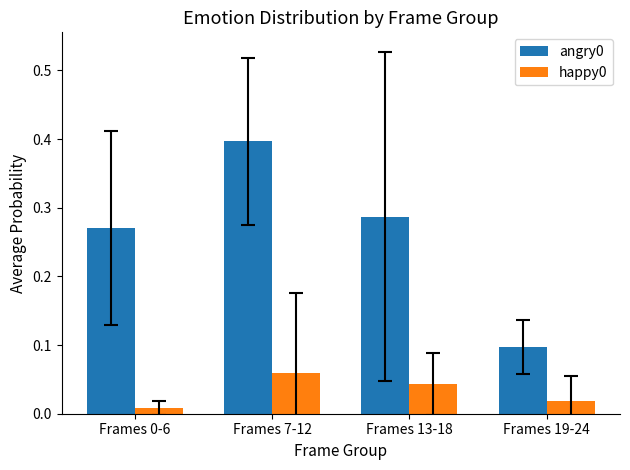

Count the angry0 values in the range 0 to 1.

4